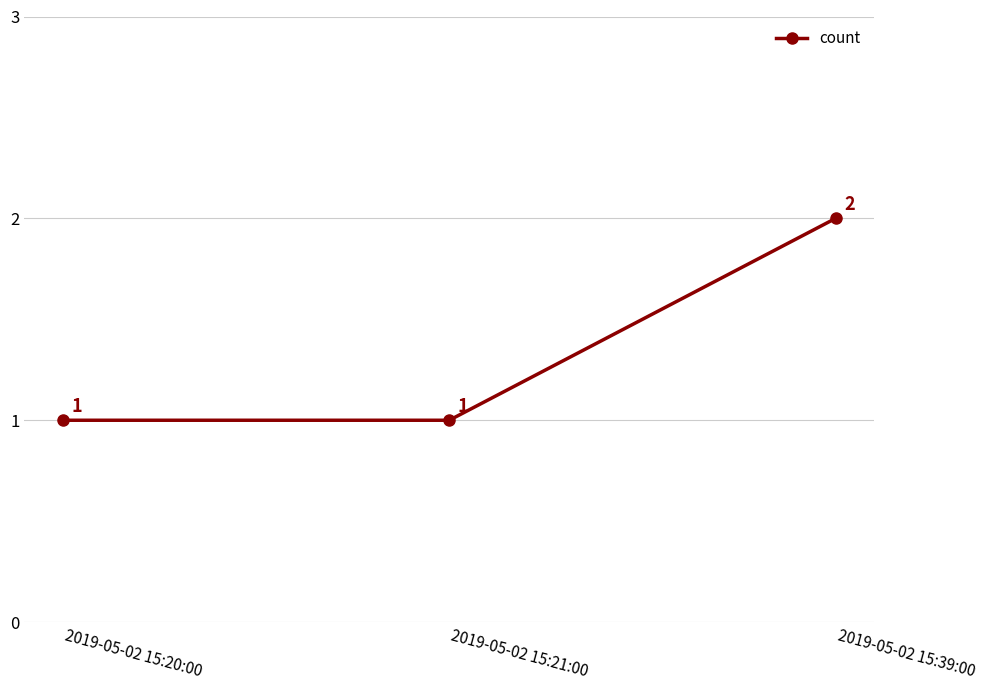

Is it true that the value at 2019-05-02 15:39:00 is 3?

False